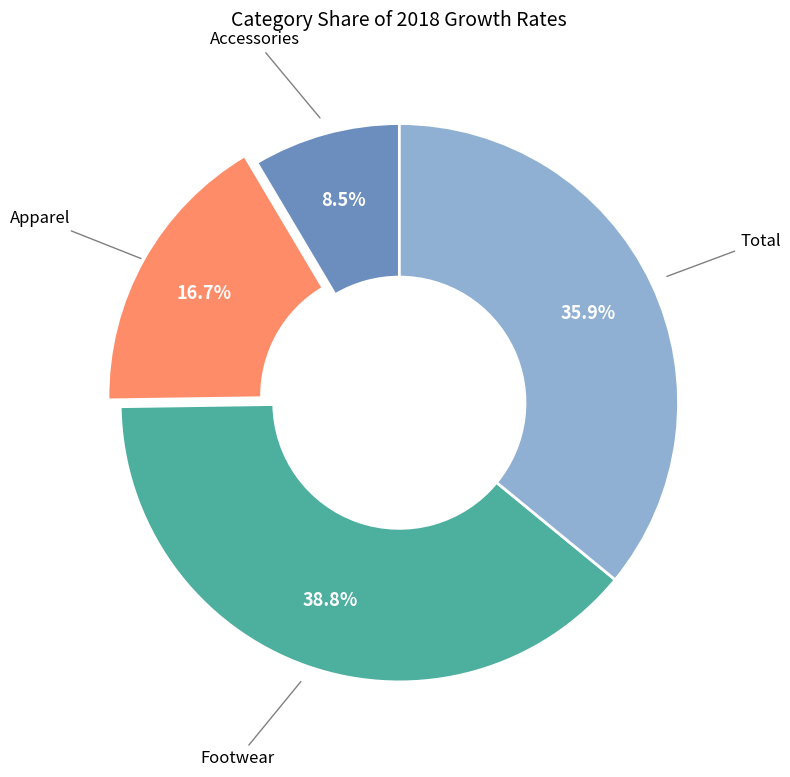

Does any single category account for the majority?

No